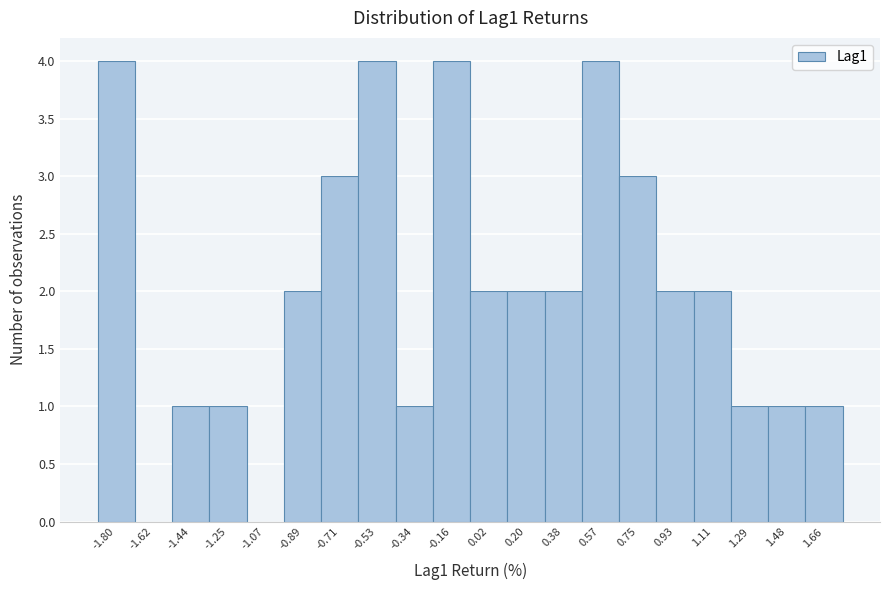

Reading left to right, list every bar in this chart as the range it spans on the x-axis followed by its height. Neither the bar edges nor the heights are printed on the chart, so give them approximately, as read against the axes.

-1.90 to -1.70: 4
-1.70 to -1.52: 0
-1.52 to -1.34: 1
-1.34 to -1.16: 1
-1.16 to -0.98: 0
-0.98 to -0.80: 2
-0.80 to -0.62: 3
-0.62 to -0.44: 4
-0.44 to -0.26: 1
-0.26 to -0.08: 4
-0.08 to 0.12: 2
0.12 to 0.30: 2
0.30 to 0.48: 2
0.48 to 0.66: 4
0.66 to 0.84: 3
0.84 to 1.02: 2
1.02 to 1.20: 2
1.20 to 1.38: 1
1.38 to 1.56: 1
1.56 to 1.74: 1